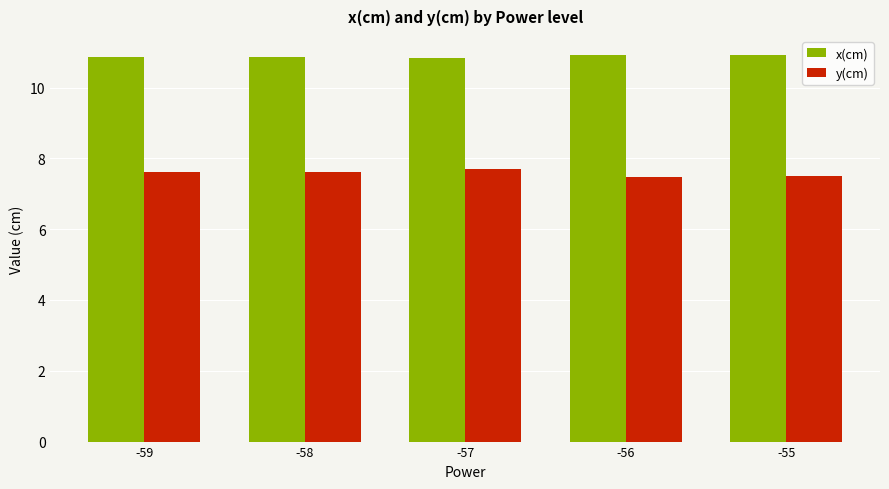

What is the difference between the maximum and minimum values in the x(cm) series?

0.1